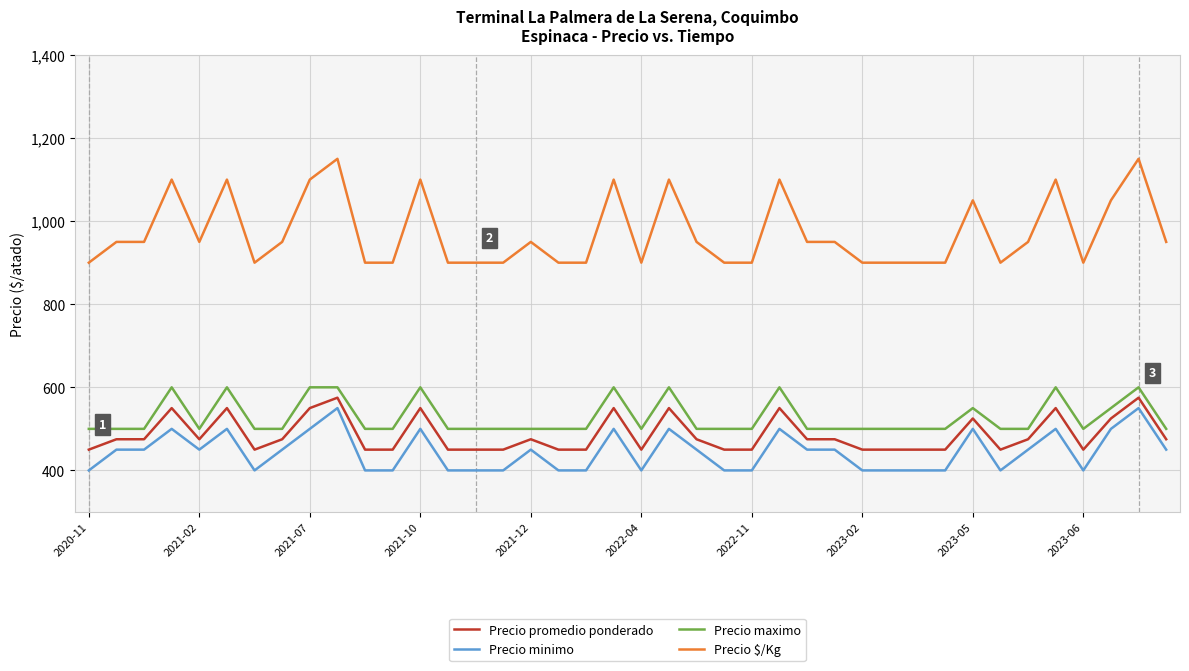

What is the minimum value shown in the chart?

400